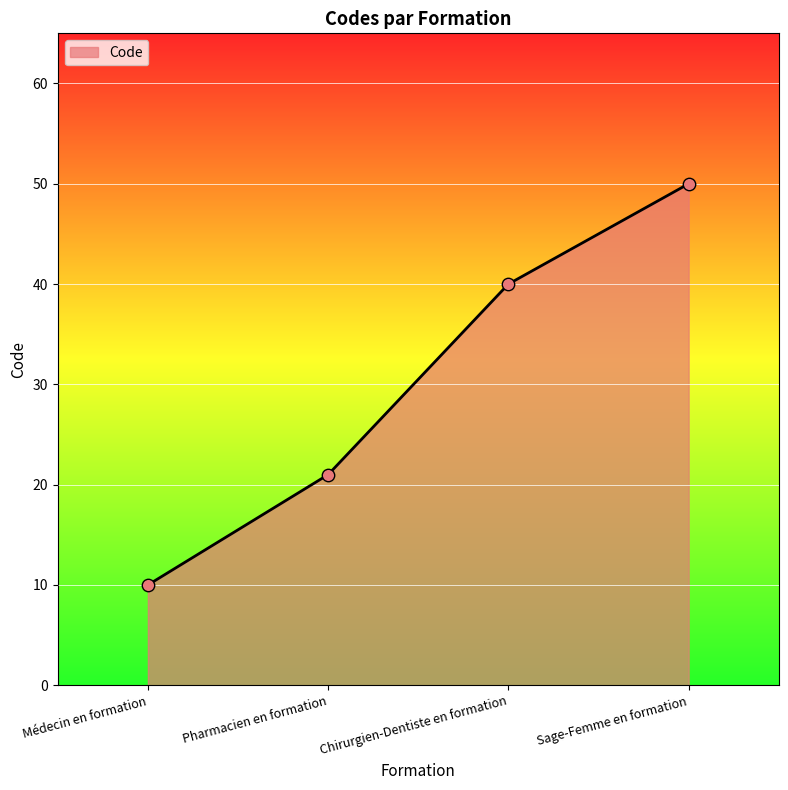

Approximately how many times larger is the value at Pharmacien en formation compared to Sage-Femme en formation?

0.4